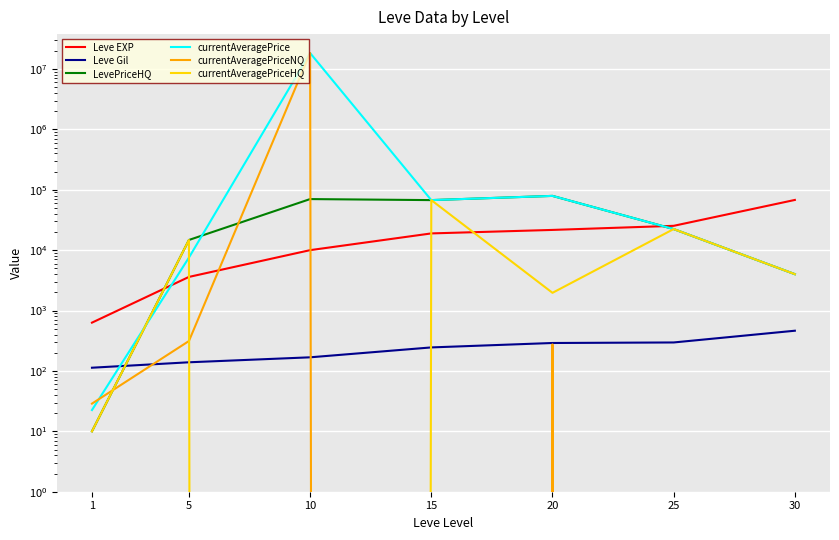

Read the Leve EXP value at 5.

3600.0